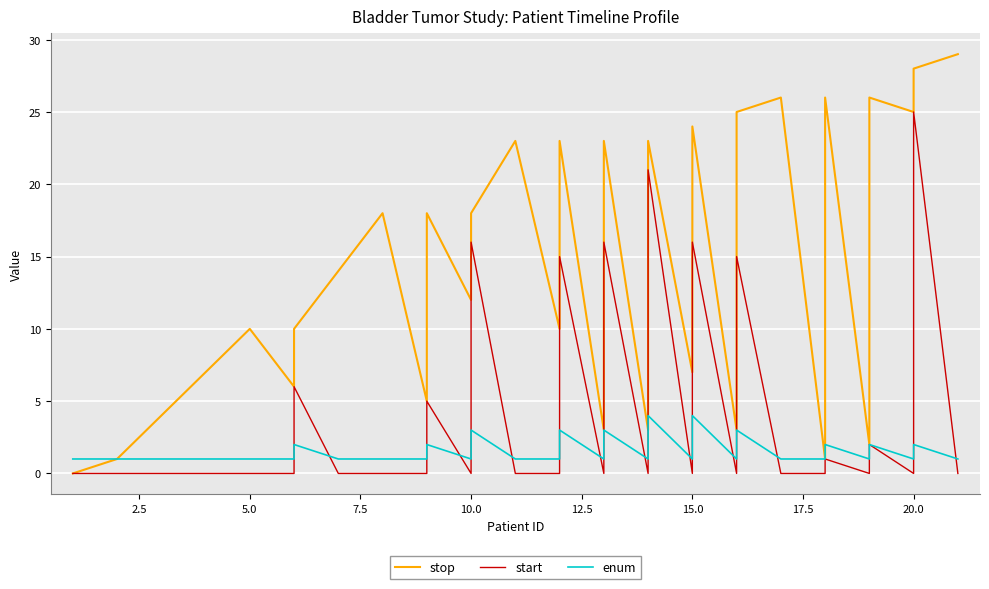

Reading right to left, transcribe all the data shown in this chart.

stop: 29	28	25	26	2	26	1	26	25	15	3	24	16	10	7	23	21	9	3	23	16	3	23	15	10	23	18	16	12	18	5	18	14	10	6	10	7	4	1	0
start: 0	25	0	2	0	1	0	0	15	3	0	16	10	7	0	21	9	3	0	16	3	0	15	10	0	0	16	12	0	5	0	0	0	6	0	0	0	0	0	0
enum: 1	2	1	2	1	2	1	1	3	2	1	4	3	2	1	4	3	2	1	3	2	1	3	2	1	1	3	2	1	2	1	1	1	2	1	1	1	1	1	1